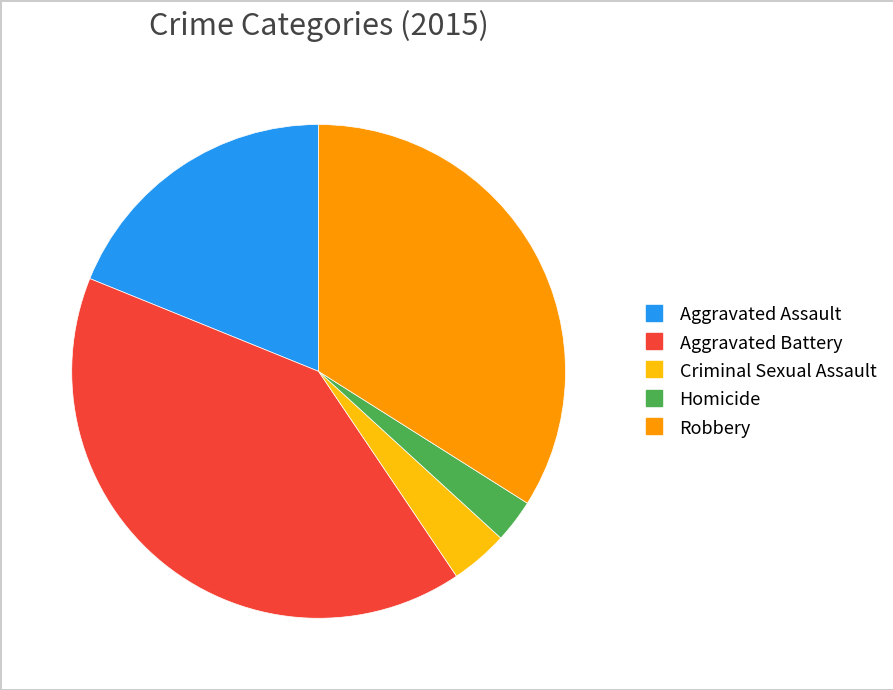

Is it true that Homicide is 3% of the pie?

True